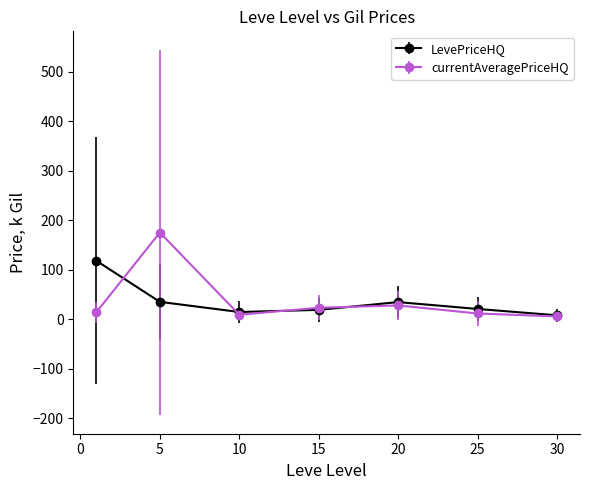

True or false: LevePriceHQ has more than 0 interior local peaks.

True